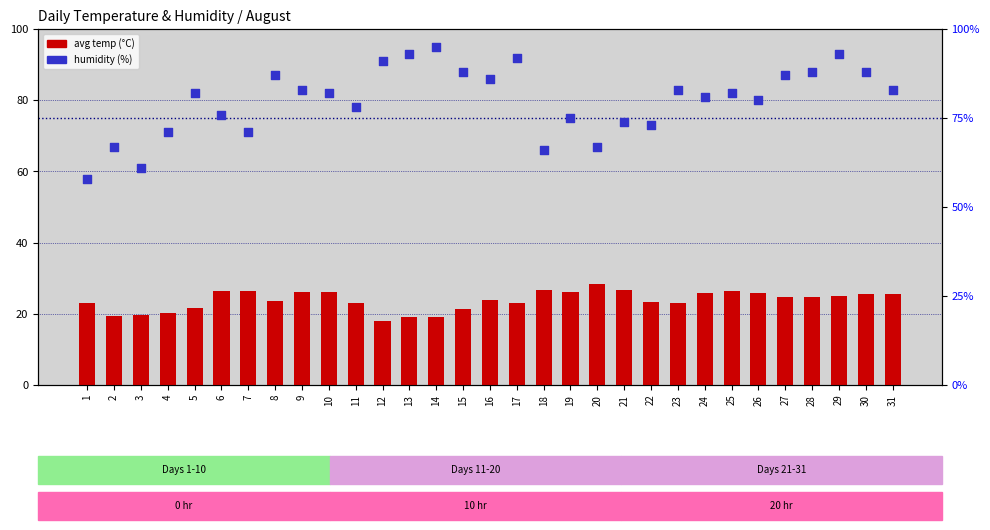

What are all the series names shown in the legend?

avg temp (°C), humidity (%)